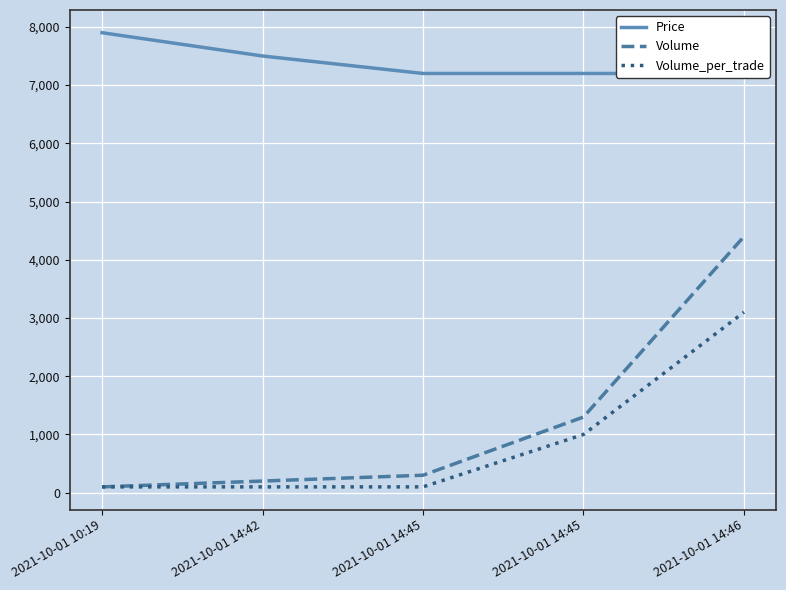

How many categories are shown in the chart?

5